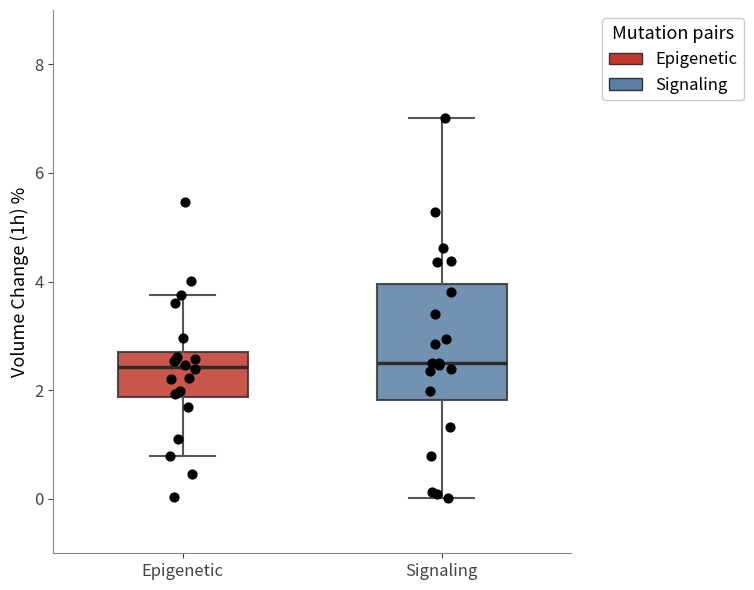

Which box is the tallest, from its lower edge to its upper edge?

Signaling